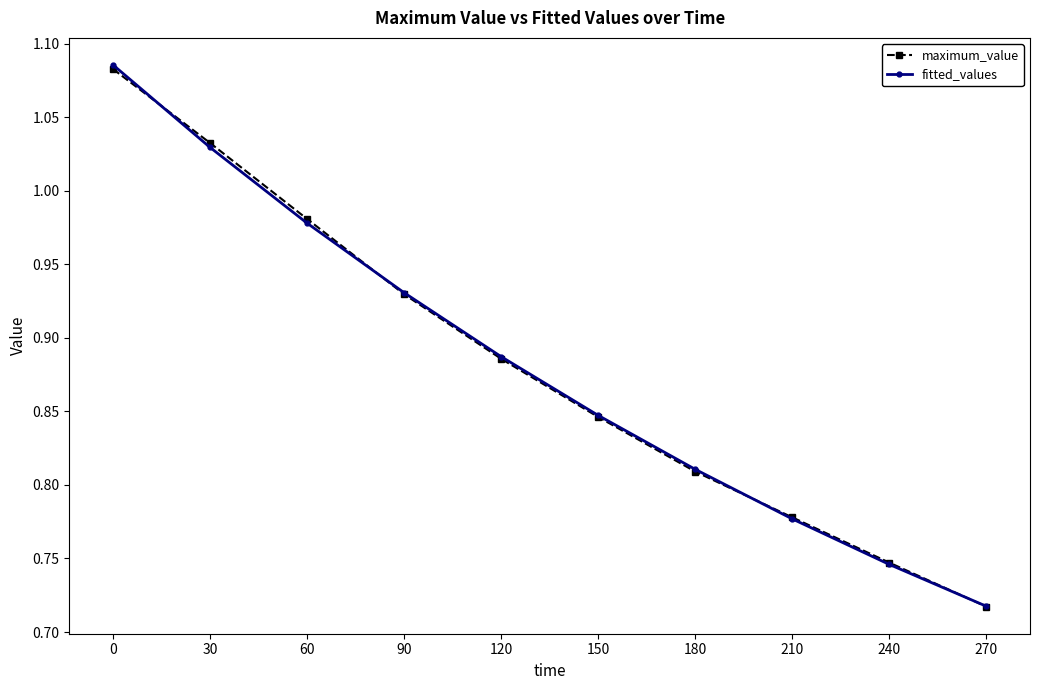

Which category has the lowest value in the fitted_values series?

270